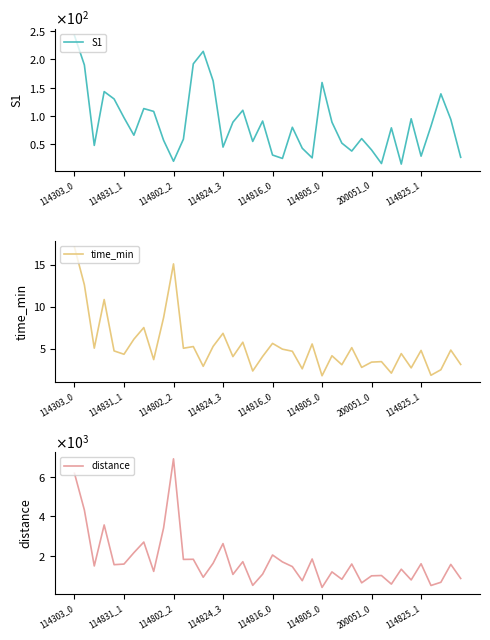

Which category has the highest value in the distance series?

114802_2